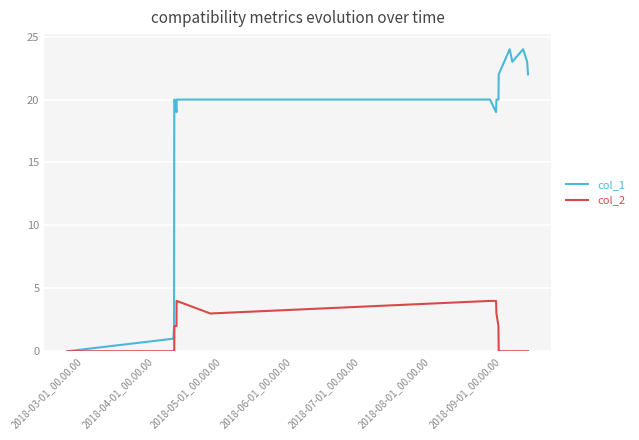

True or false: col_1 has more than 1 interior local peaks.

True